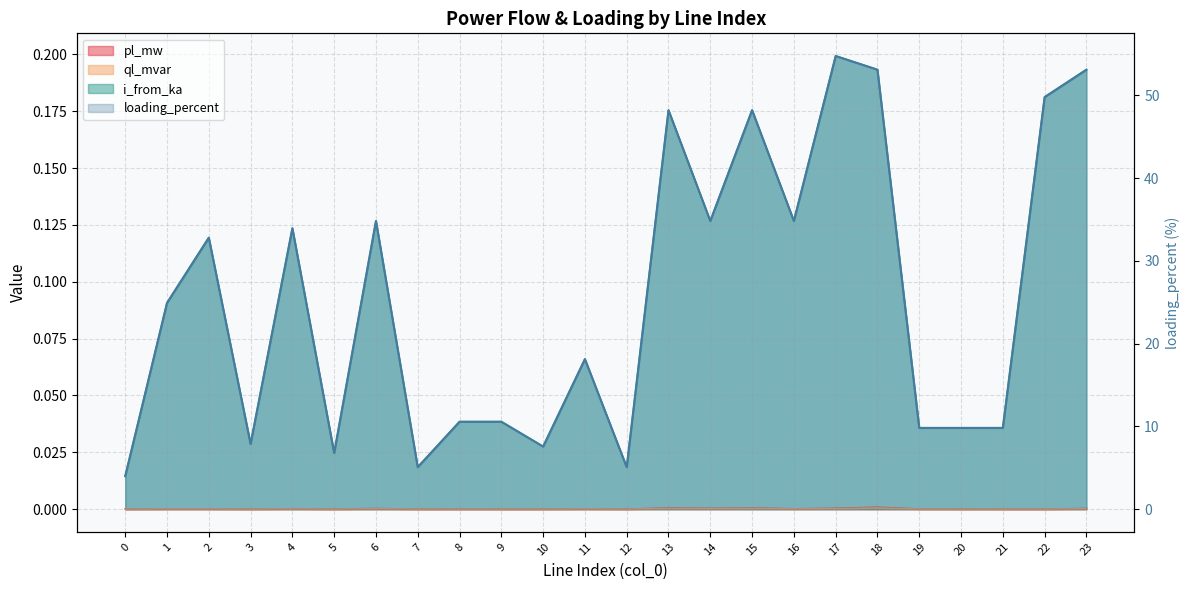

Which series changed the most between 19 and 21?

pl_mw